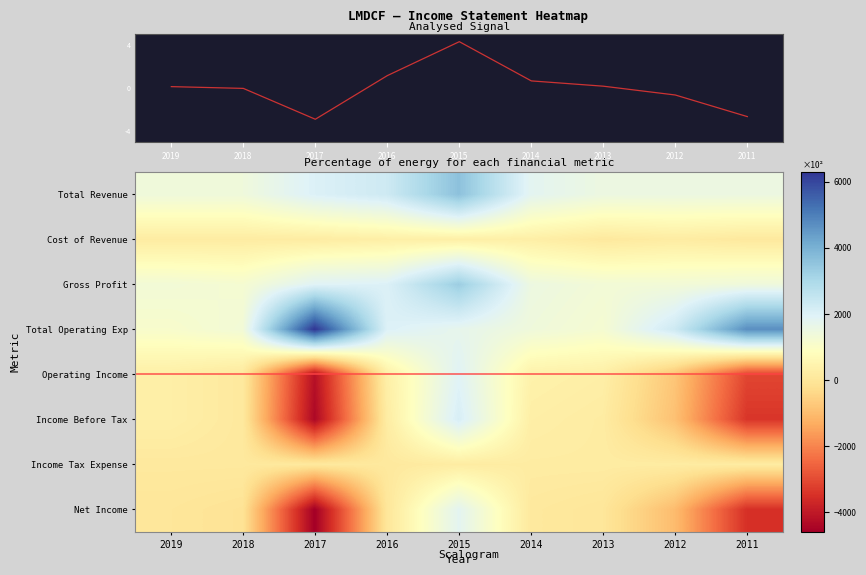

Reading right to left, list all the values displayed in this chart.

Total Revenue: 2011=1500	2012=1500	2013=1500	2014=1800	2015=3600	2016=2300	2017=2000	2018=1400	2019=1400
Cost of Revenue: 2011=100	2012=200	2013=100	2014=300	2015=300	2016=300	2017=200	2018=200	2019=200
Gross Profit: 2011=1400	2012=1300	2013=1300	2014=1500	2015=3300	2016=2000	2017=1900	2018=1200	2019=1300
Total Operating Exp: 2011=4700	2012=2300	2013=1200	2014=1400	2015=1700	2016=2000	2017=6300	2018=1300	2019=1100
Operating Income: 2011=-3100	2012=-800	2013=300	2014=400	2015=1900	2016=300	2017=-4200	2018=100	2019=300
Income Before Tax: 2011=-3400	2012=-900	2013=200	2014=300	2015=2100	2016=200	2017=-4400	2018=100	2019=300
Income Tax Expense: 2011=200	2012=200	2013=200	2014=200	2015=200	2016=100	2017=100	2018=100	2019=100
Net Income: 2011=-3500	2012=-1000	2013=0	2014=100	2015=1800	2016=0	2017=-4600	2018=-100	2019=0